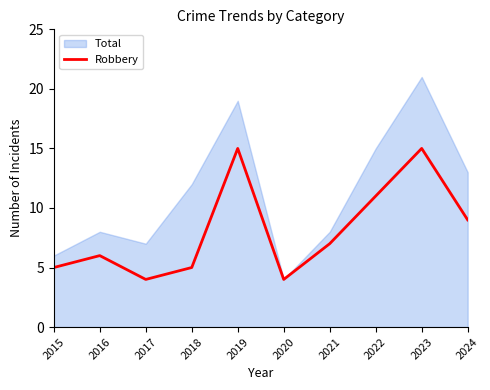

The value at 2023 is 6. True or false?

False